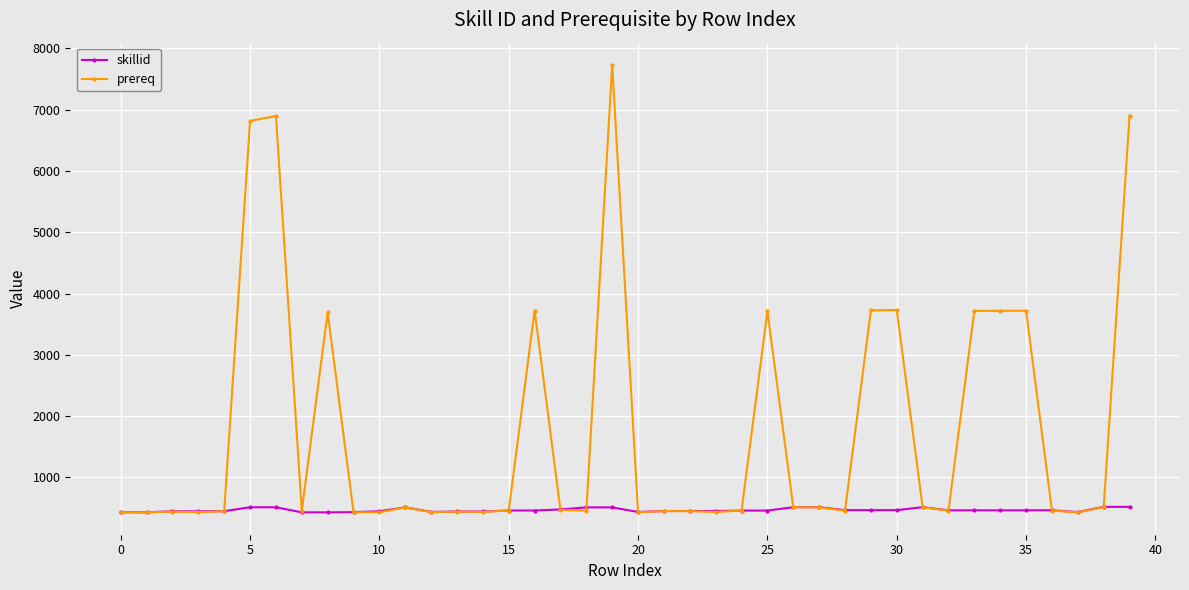

True or false: prereq has more than 2 interior local peaks.

True